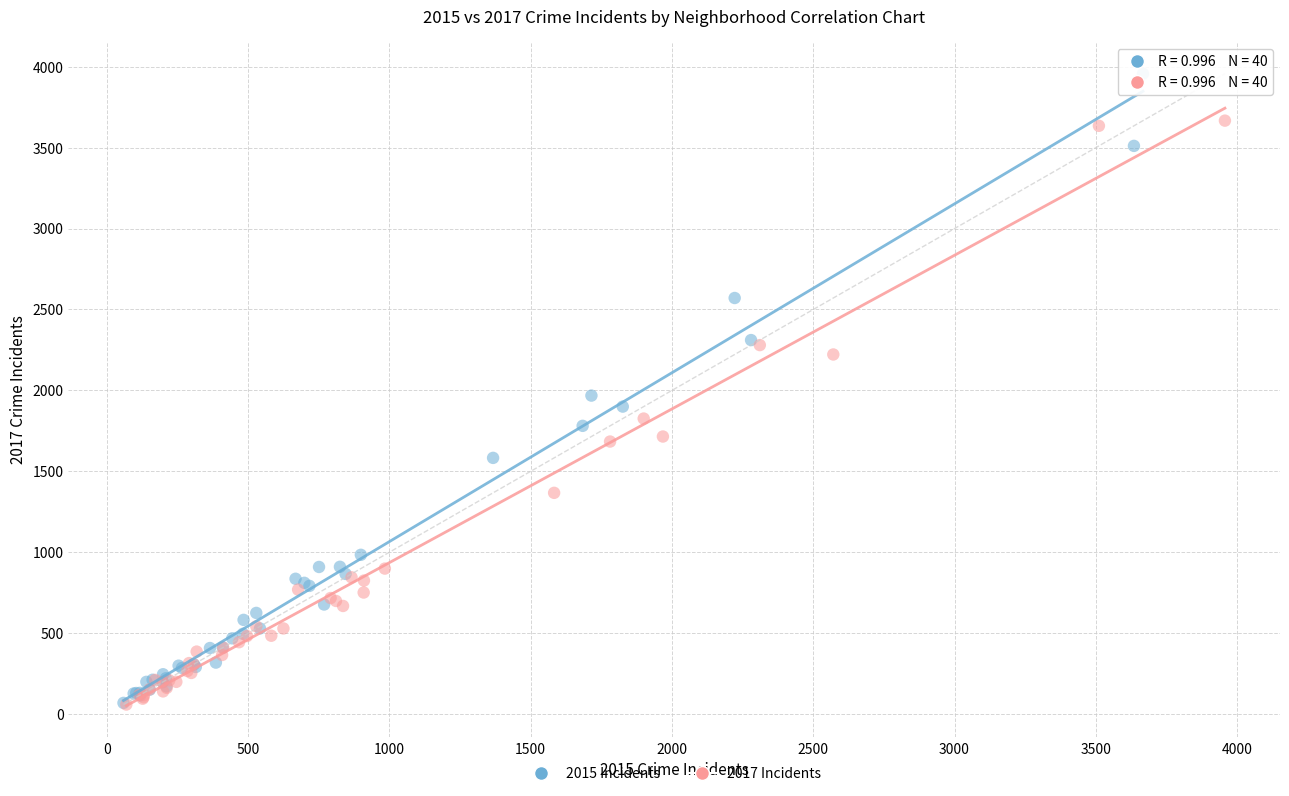

Which series contains the highest Y value?

2015 Incidents